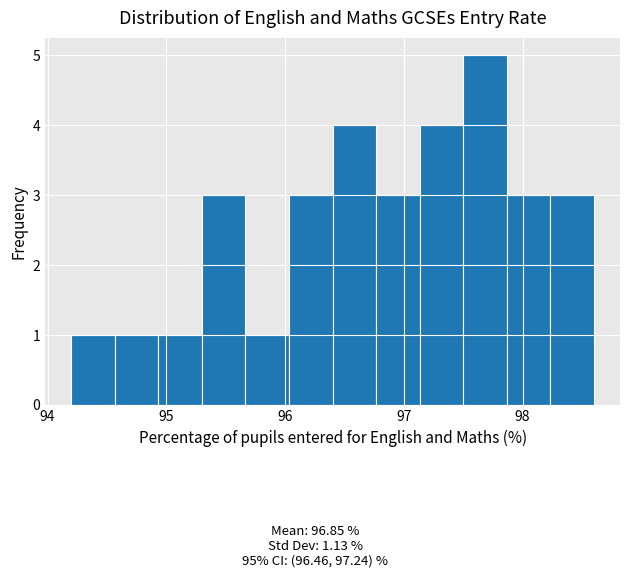

Around what value on the x-axis is the tallest bar? Give the approximate position of its centre, as read against the axis.

97.7